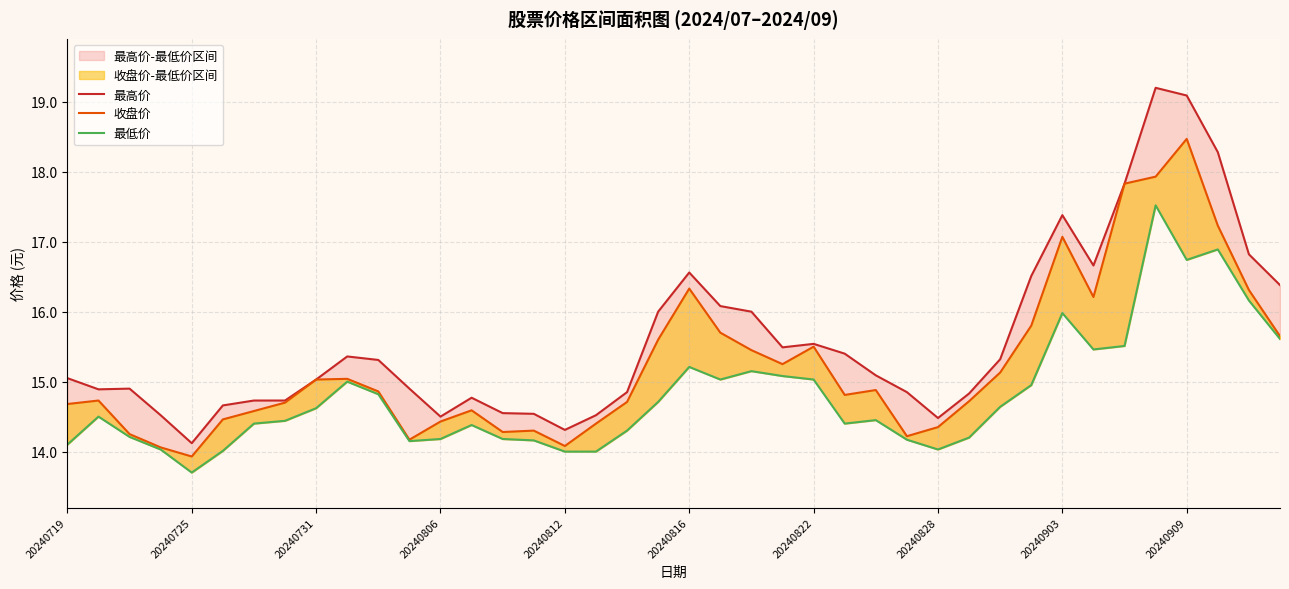

Reading left to right, list all the values displayed in this chart.

最高价: 15.1	14.9	14.9	14.5	14.1	14.7	14.7	14.7	15.0	15.4	15.3	14.9	14.5	14.8	14.6	14.5	14.3	14.5	14.8	16.0	16.6	16.1	16.0	15.5	15.5	15.4	15.1	14.8	14.5	14.8	15.3	16.5	17.4	16.7	17.8	19.2	19.1	18.3	16.8	16.4
收盘价: 14.7	14.7	14.2	14.1	13.9	14.5	14.6	14.7	15.0	15.0	14.9	14.2	14.4	14.6	14.3	14.3	14.1	14.4	14.7	15.6	16.3	15.7	15.4	15.2	15.5	14.8	14.9	14.2	14.3	14.7	15.1	15.8	17.1	16.2	17.8	17.9	18.5	17.2	16.3	15.7
最低价: 14.1	14.5	14.2	14.0	13.7	14.0	14.4	14.4	14.6	15.0	14.8	14.2	14.2	14.4	14.2	14.2	14.0	14.0	14.3	14.7	15.2	15.0	15.2	15.1	15.0	14.4	14.4	14.2	14.0	14.2	14.6	14.9	16.0	15.5	15.5	17.5	16.7	16.9	16.2	15.6